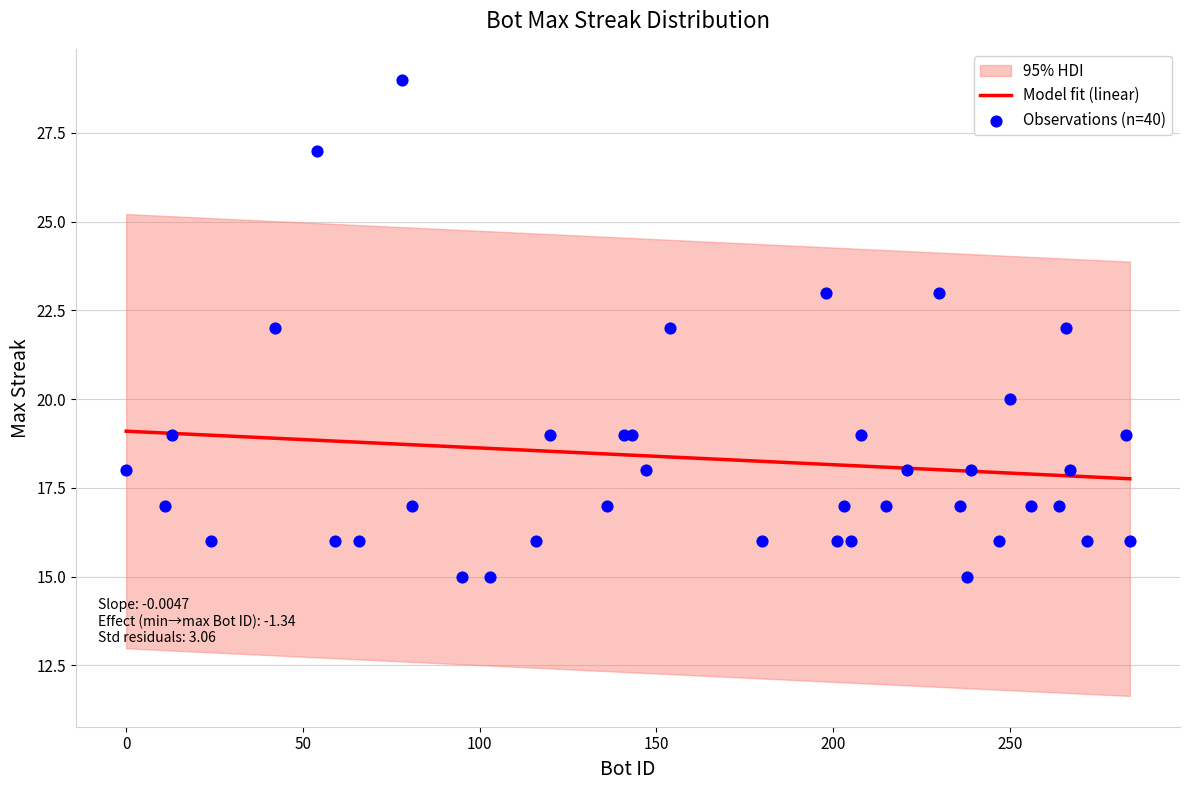

What is the ratio of the value at 215 to the value at 201?

1.1